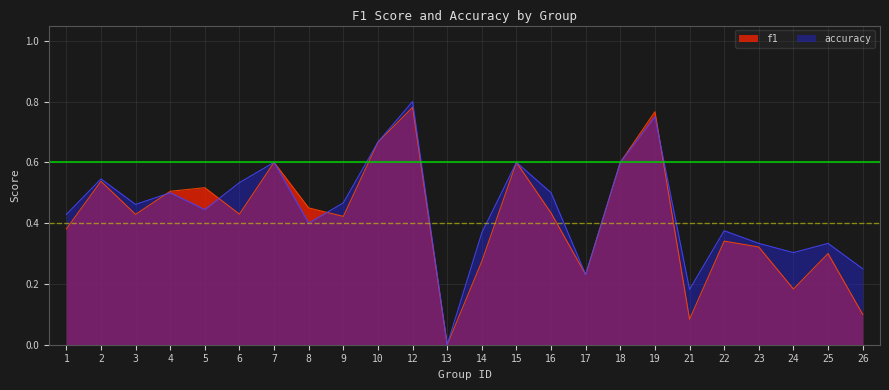

Which series has the largest total across all categories?

accuracy